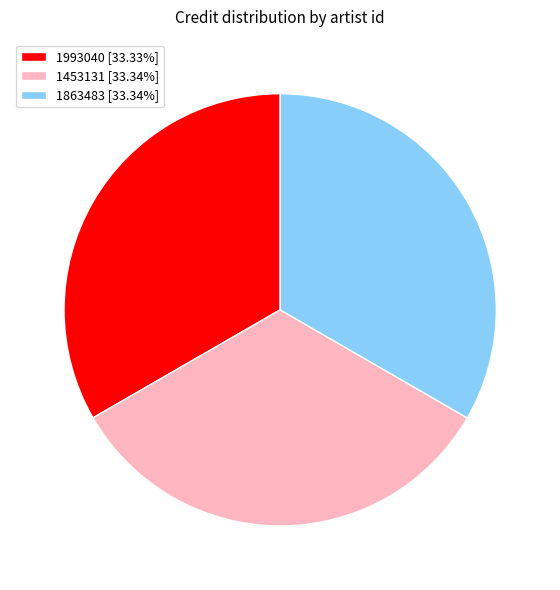

Count the number of slices in the pie.

3